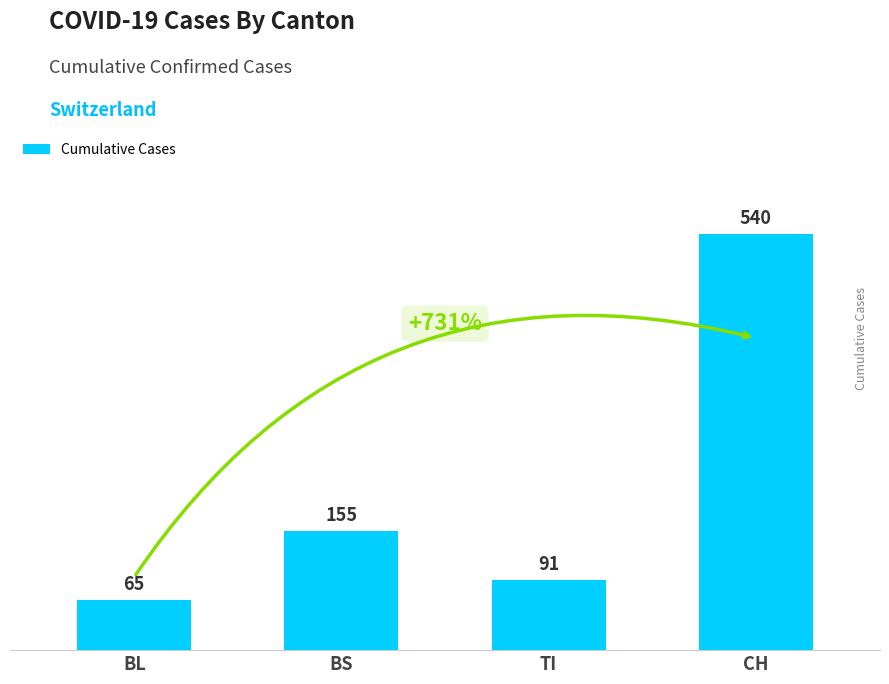

List the labels in order of value, smallest first.

BL, TI, BS, CH